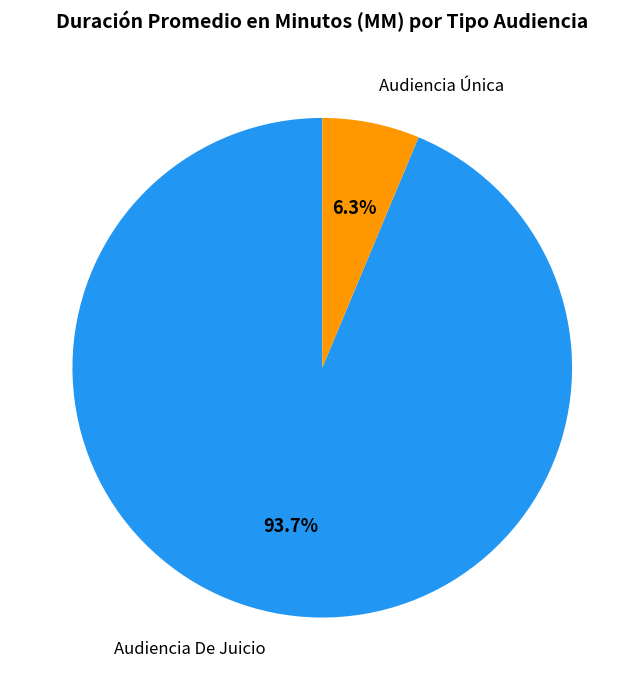

To the nearest percent, what percentage of the pie is Audiencia De Juicio?

94%